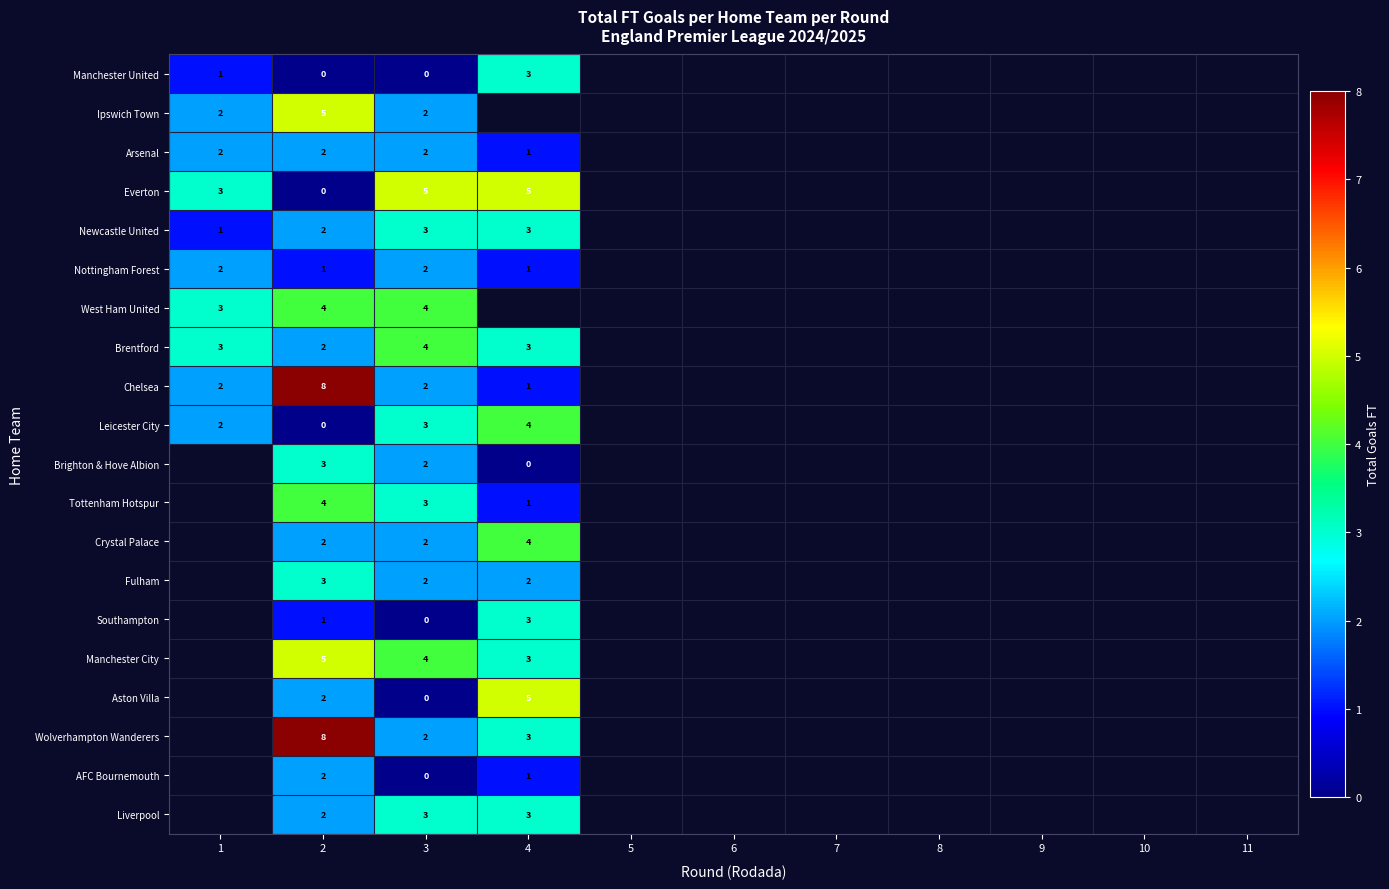

What is the total value across all series at 2?

56